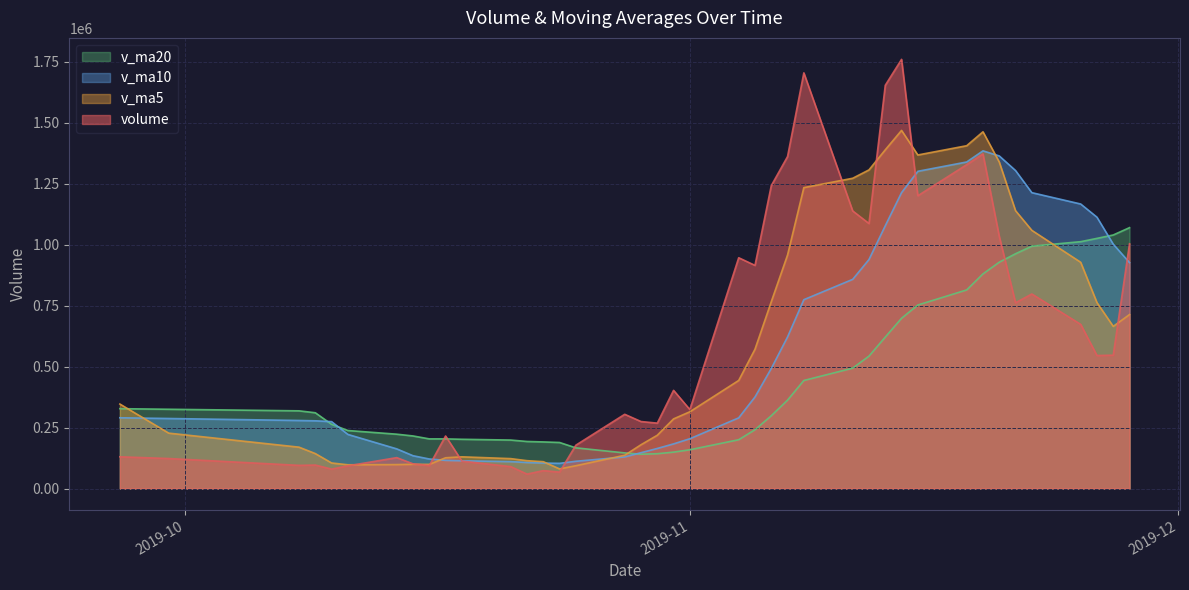

What is the highest value of the v_ma5 series?

1468608.6